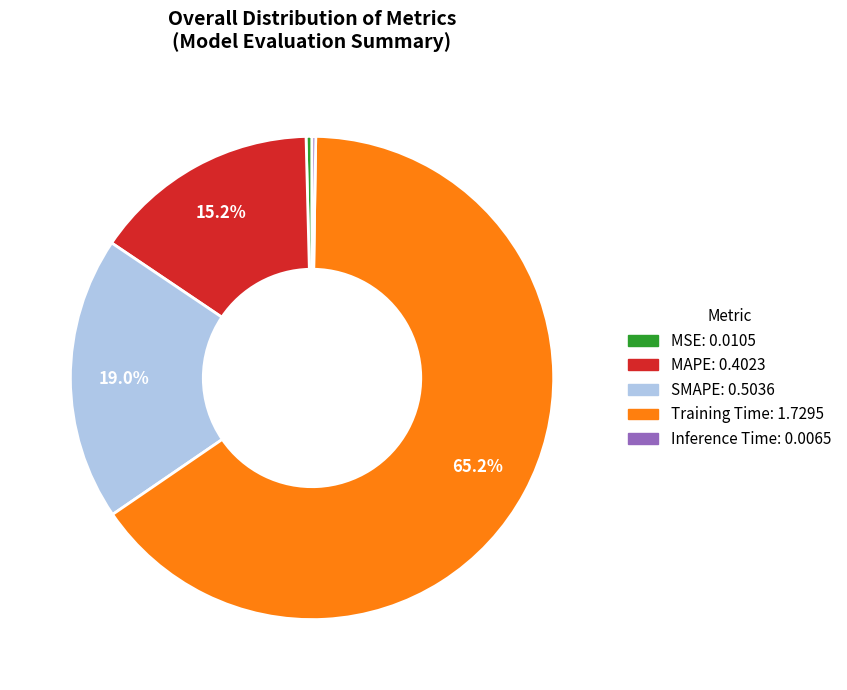

Is there any slice that represents more than half of the pie?

Yes